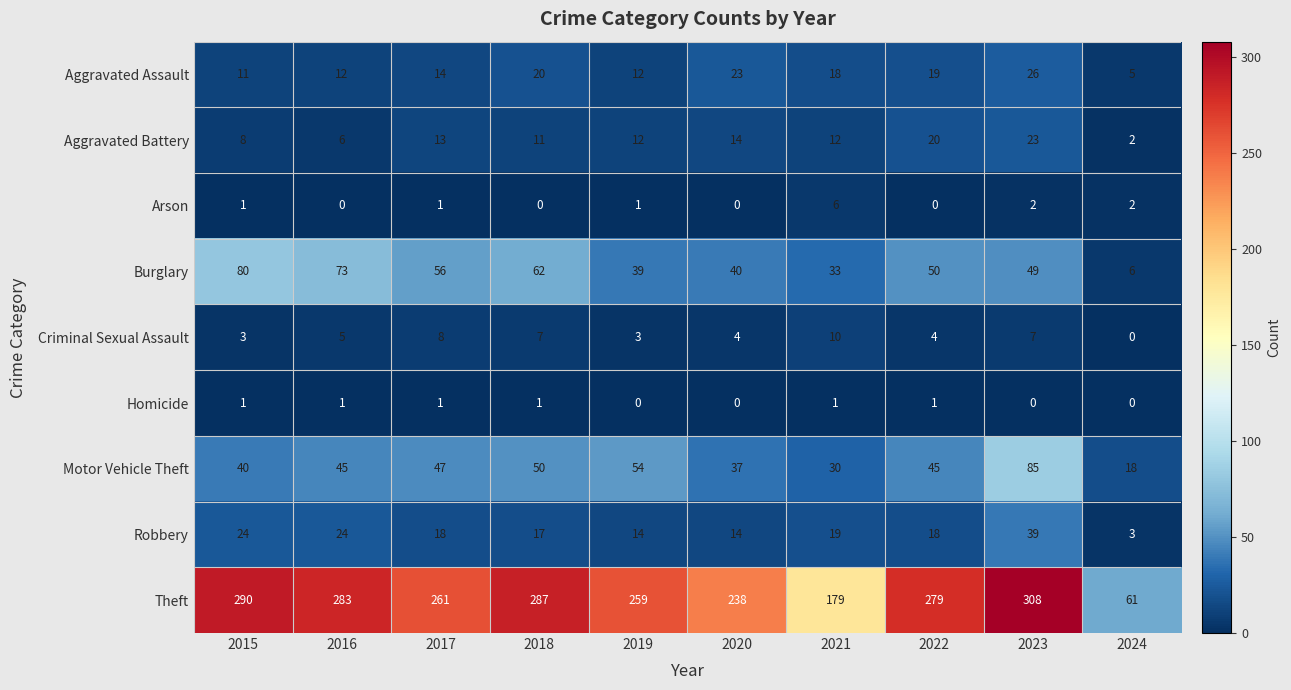

Where does the Theft series first go above 279?

2015